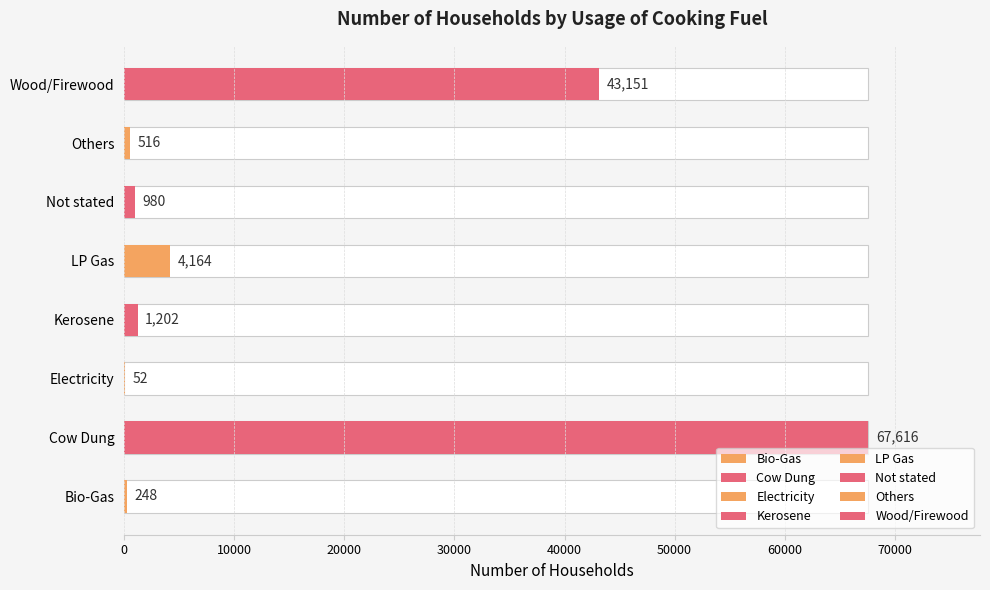

How many bars are there in total?

8